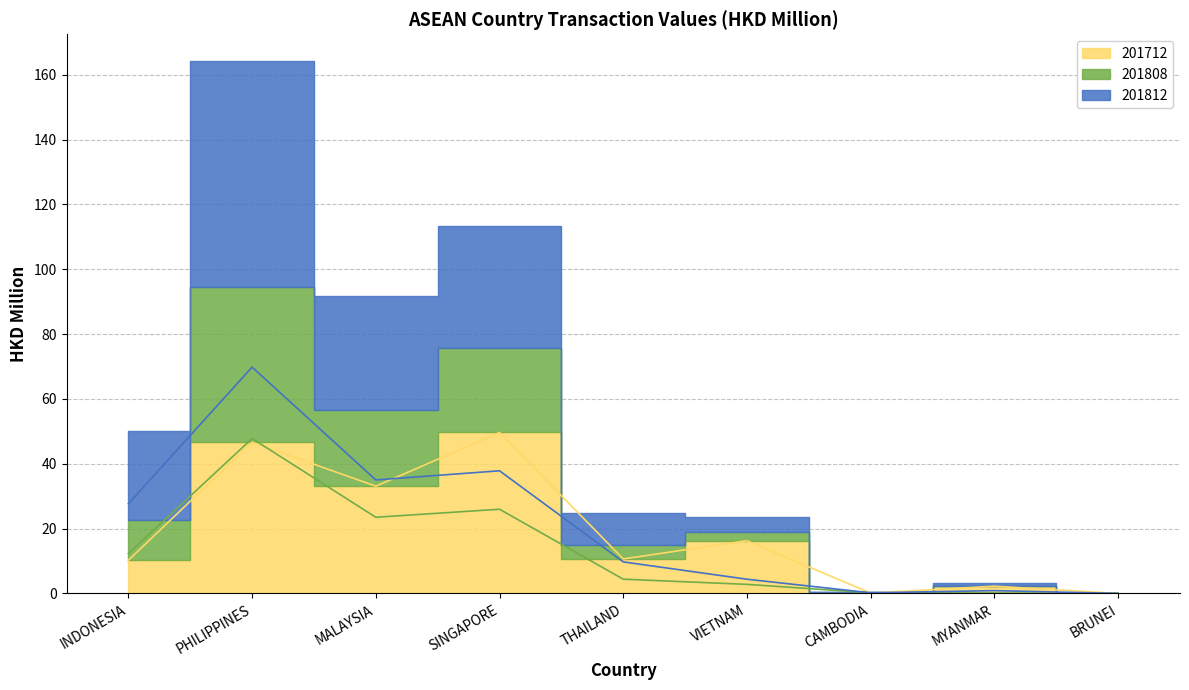

What is the highest value of the 201812 series?

69.8